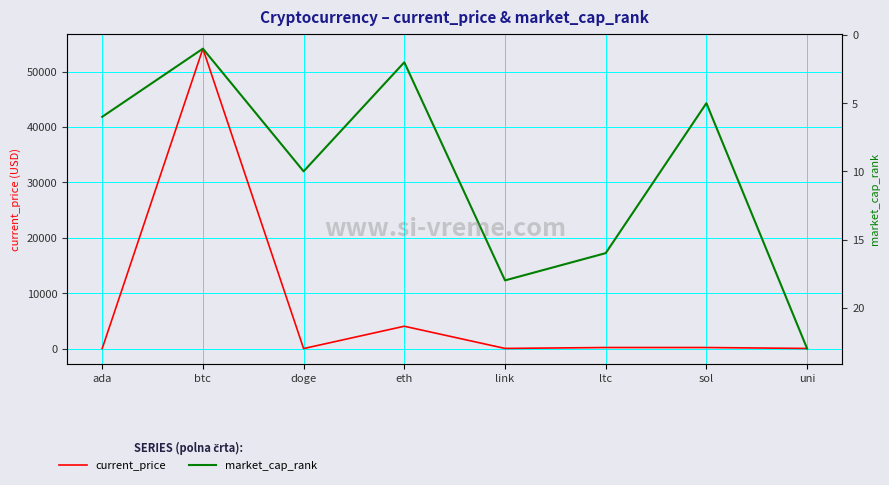

At which label does market_cap_rank reach its peak?

uni